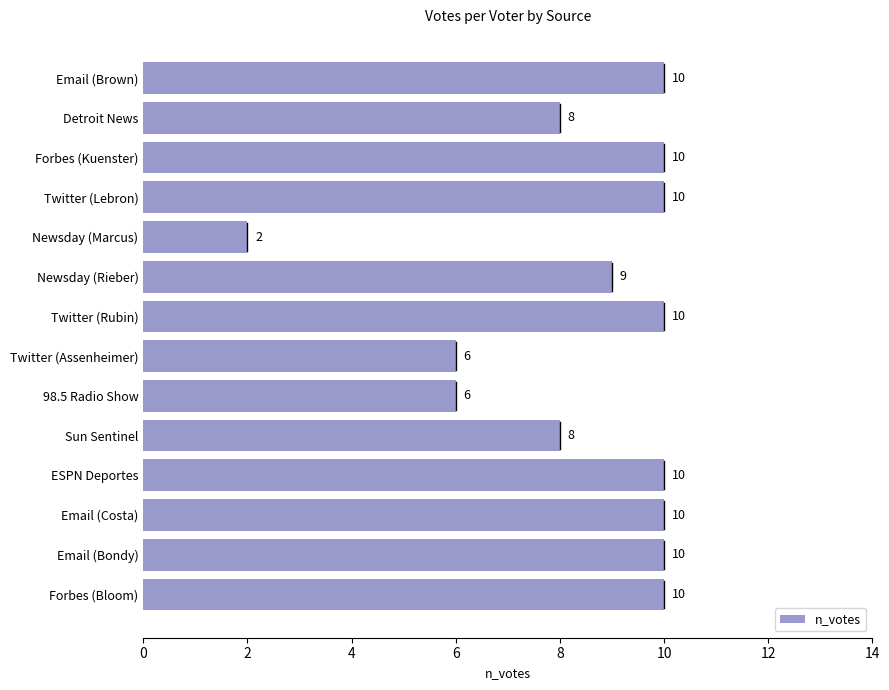

What is the difference between the second highest and second lowest values?

4